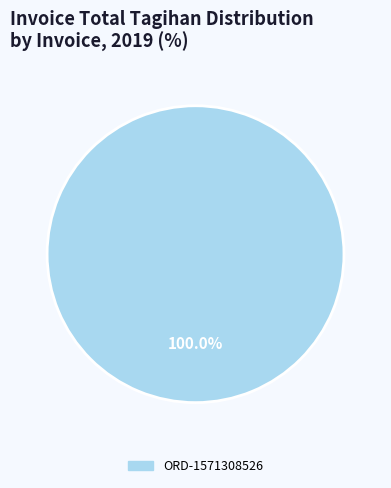

Does any single category account for the majority?

Yes